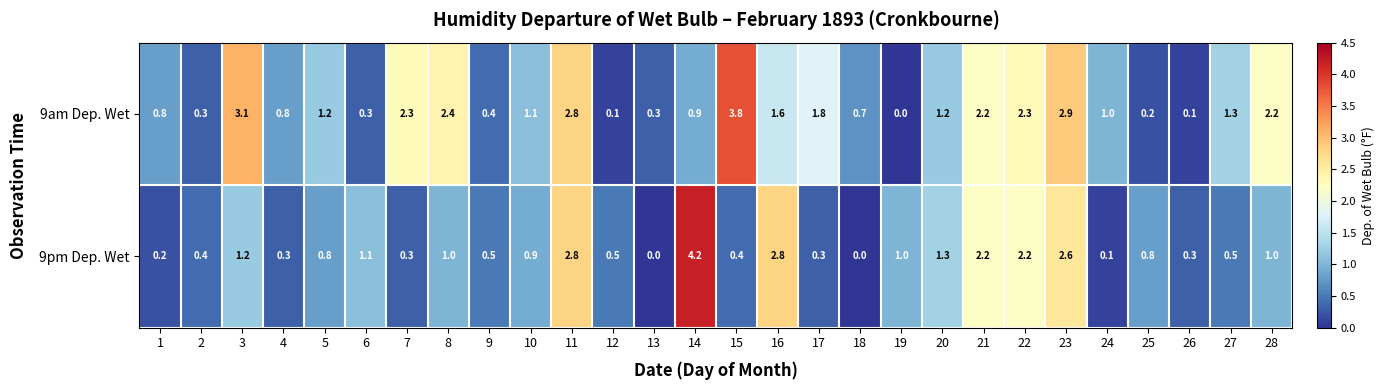

What is the maximum value for 9am Dep. Wet?

3.8